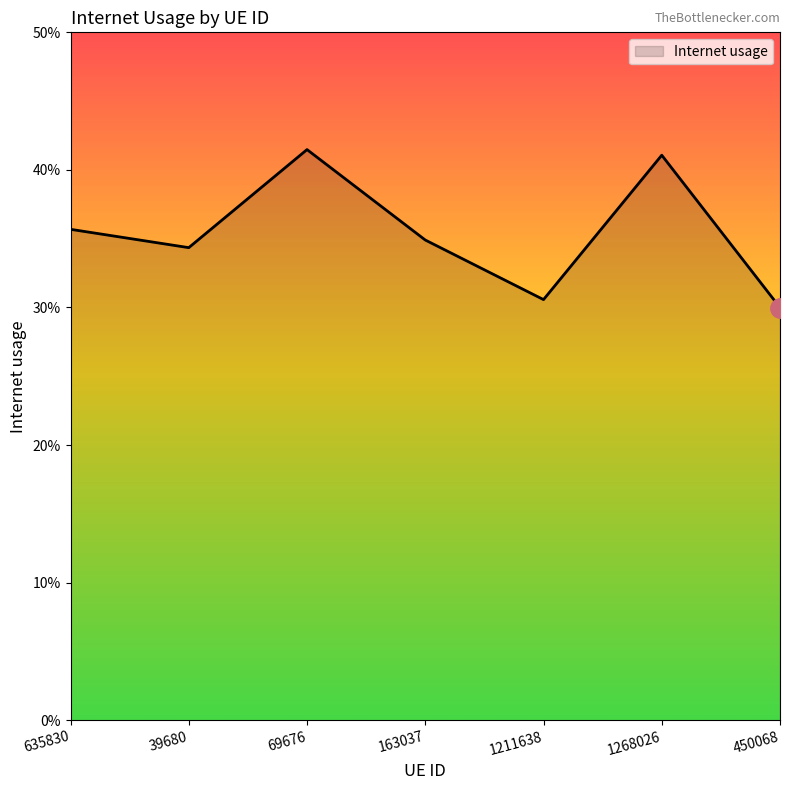

Does the chart have visible grid lines?

No